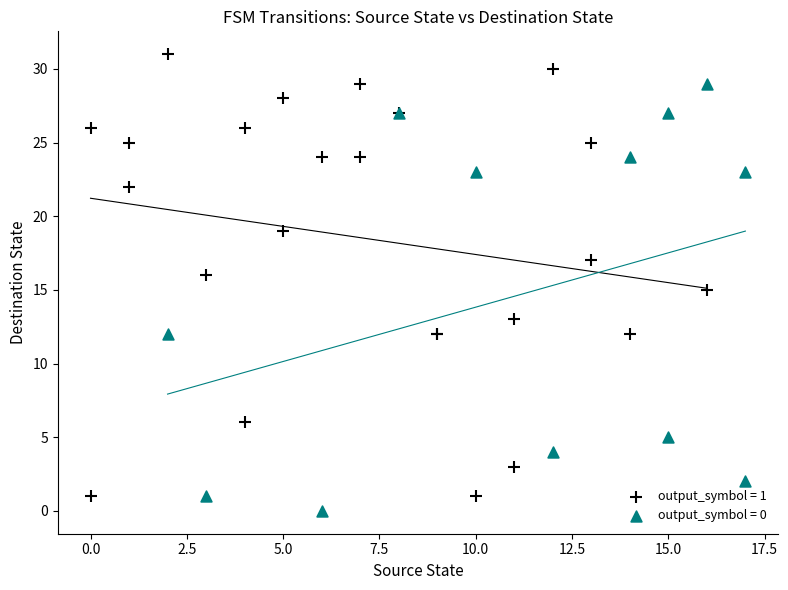

Which series reaches the maximum Y coordinate?

output_symbol = 1